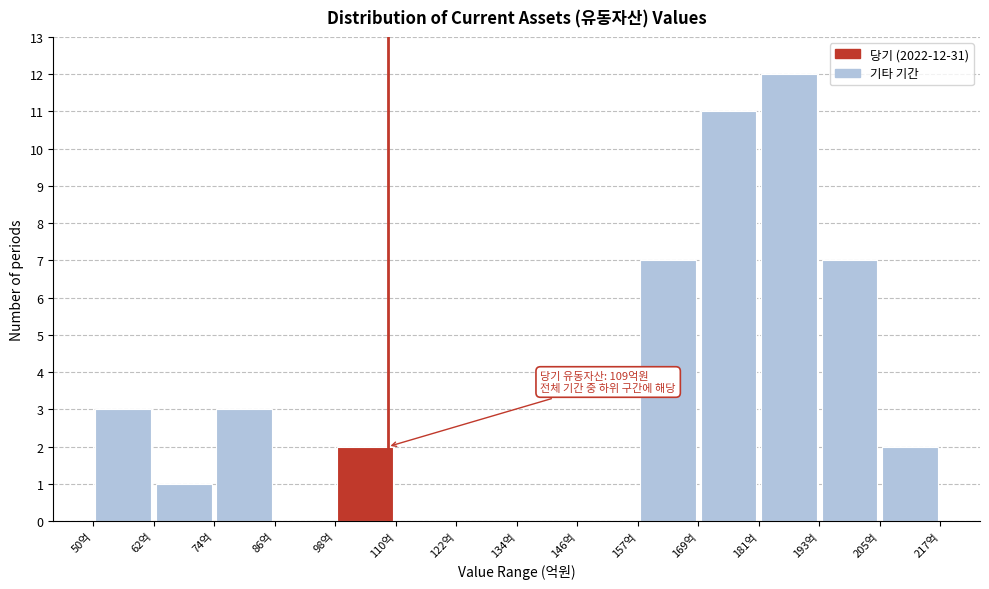

Which range on the x-axis has the tallest bar?

182 to 194